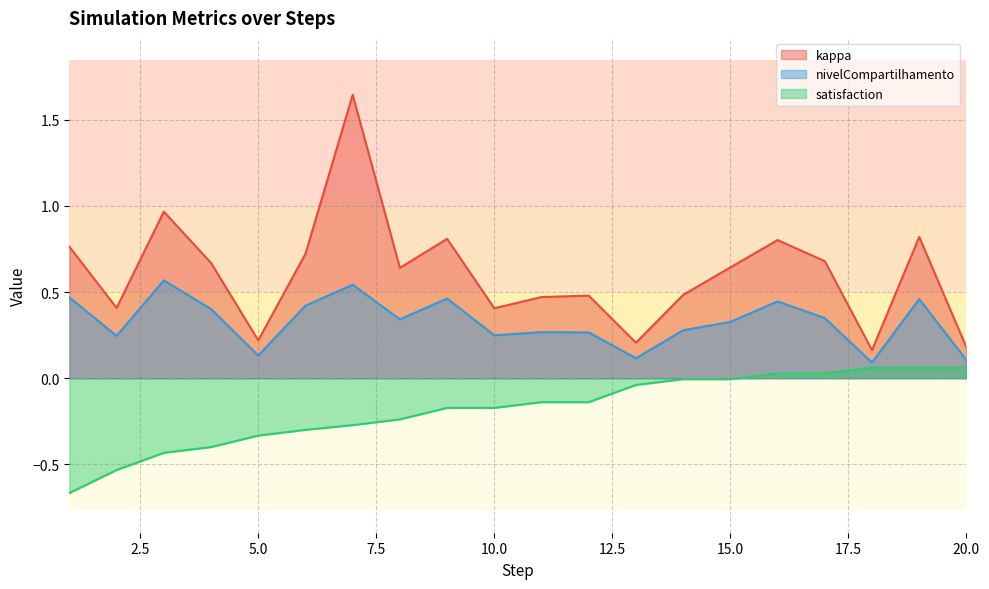

At which category does the chart reach its peak across all series?

7